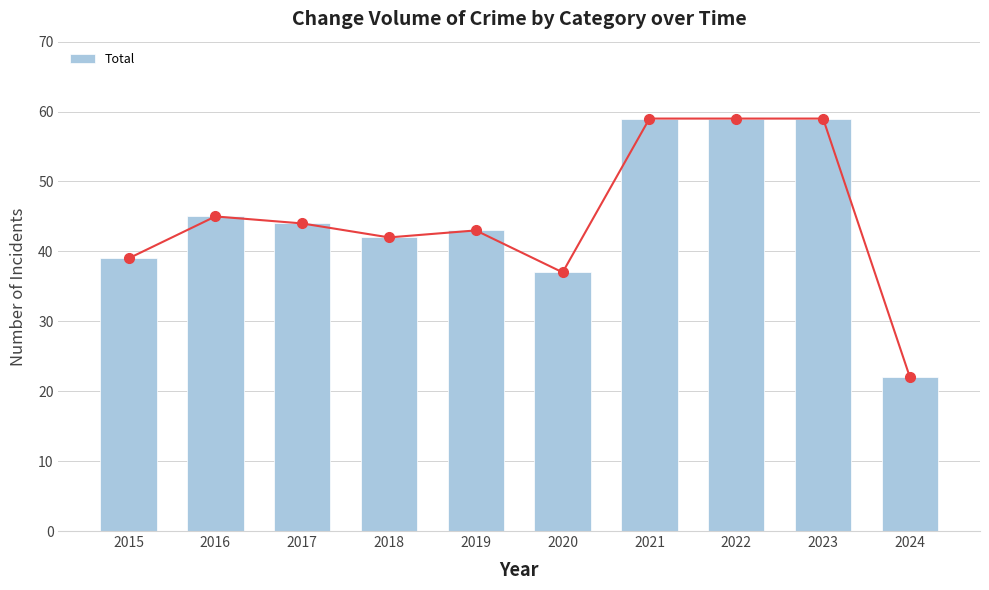

Is it true that the value at 2024 is 22?

True